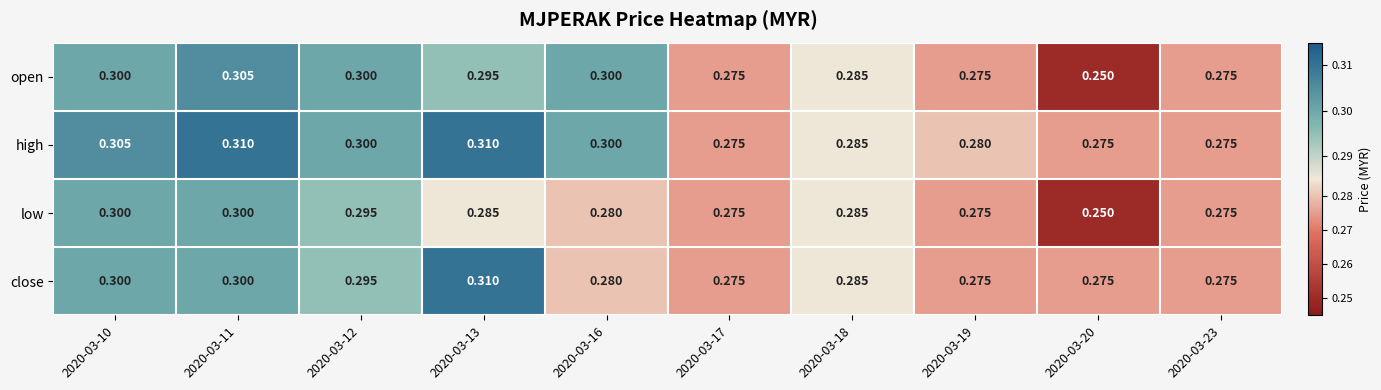

Is the value of low at 2020-03-17 greater than the value of open at 2020-03-11?

No